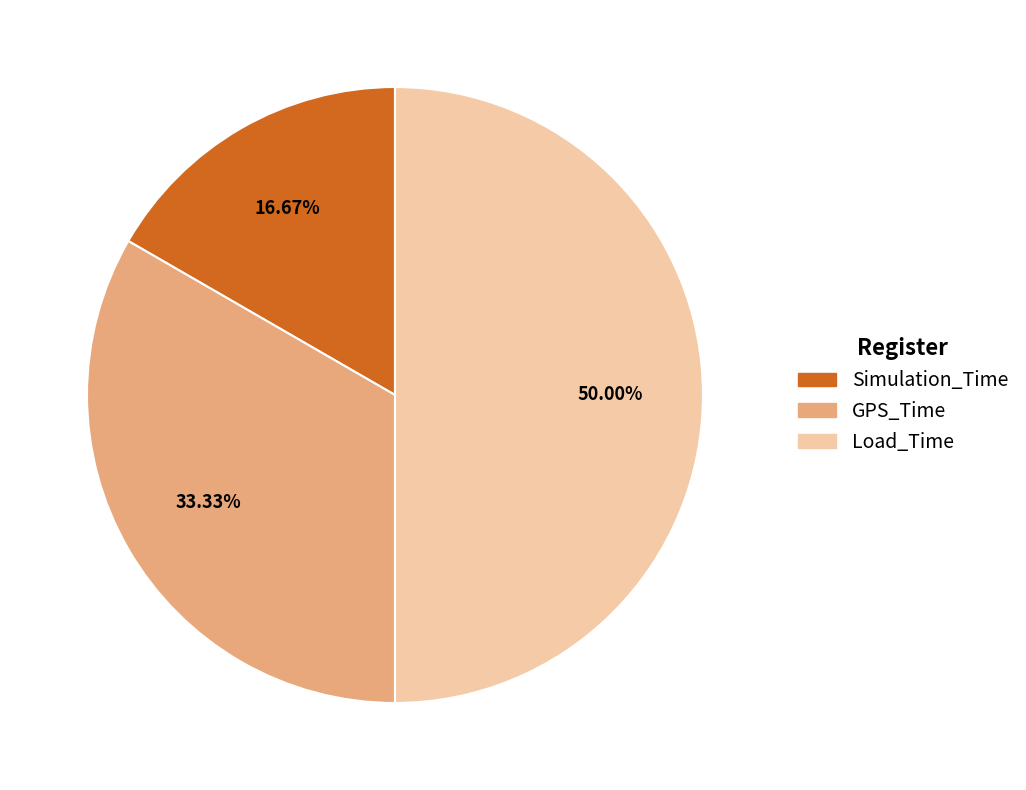

What percentage do Simulation_Time and GPS_Time together represent?

50.0%